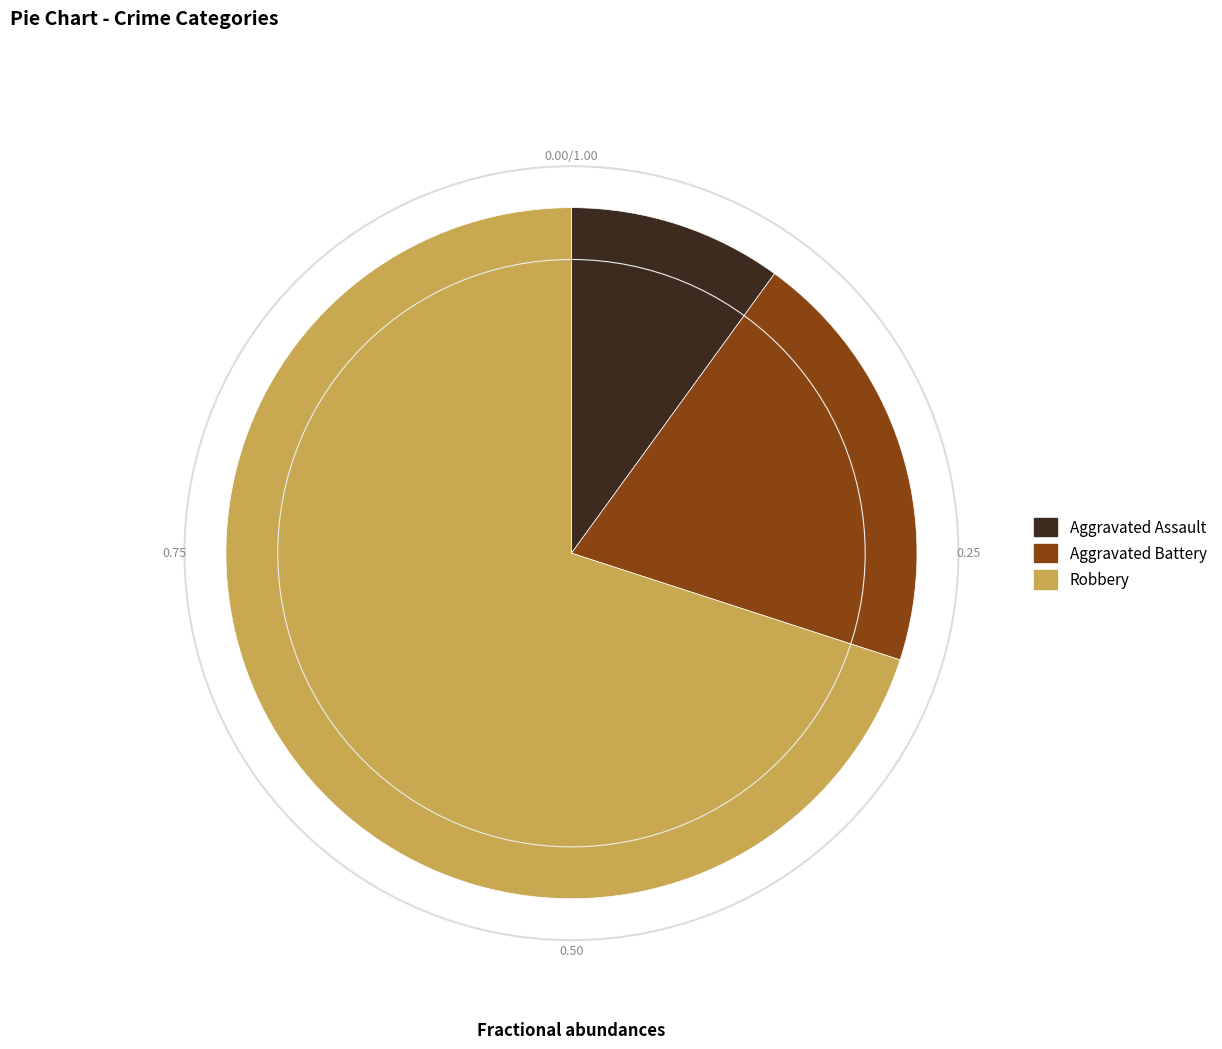

Approximately how many times larger is the value at Aggravated Assault compared to Aggravated Battery?

0.5